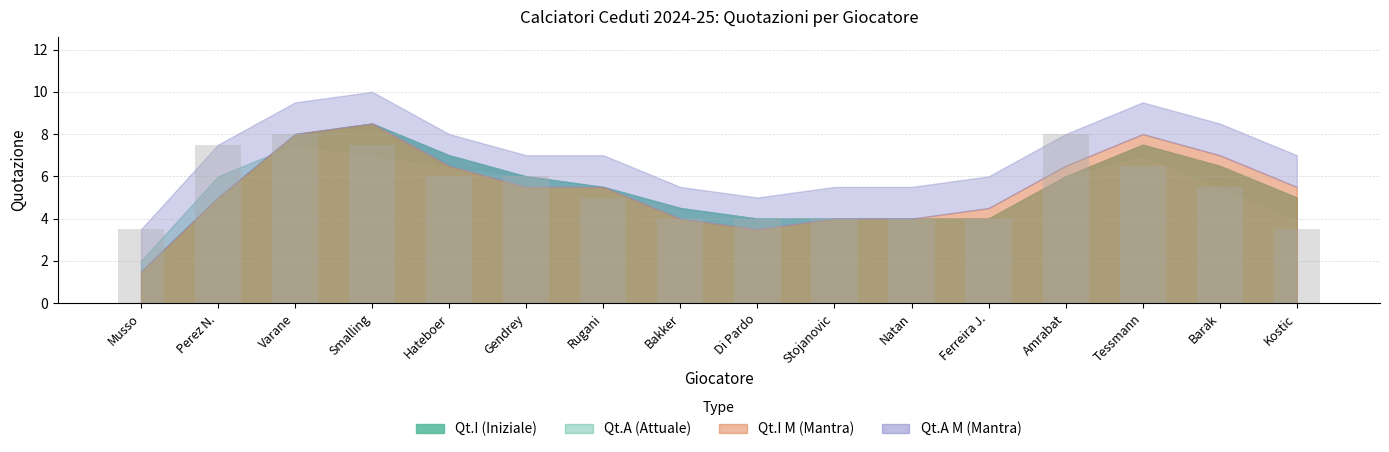

What is the label of the 15th bar from the left?

Barak